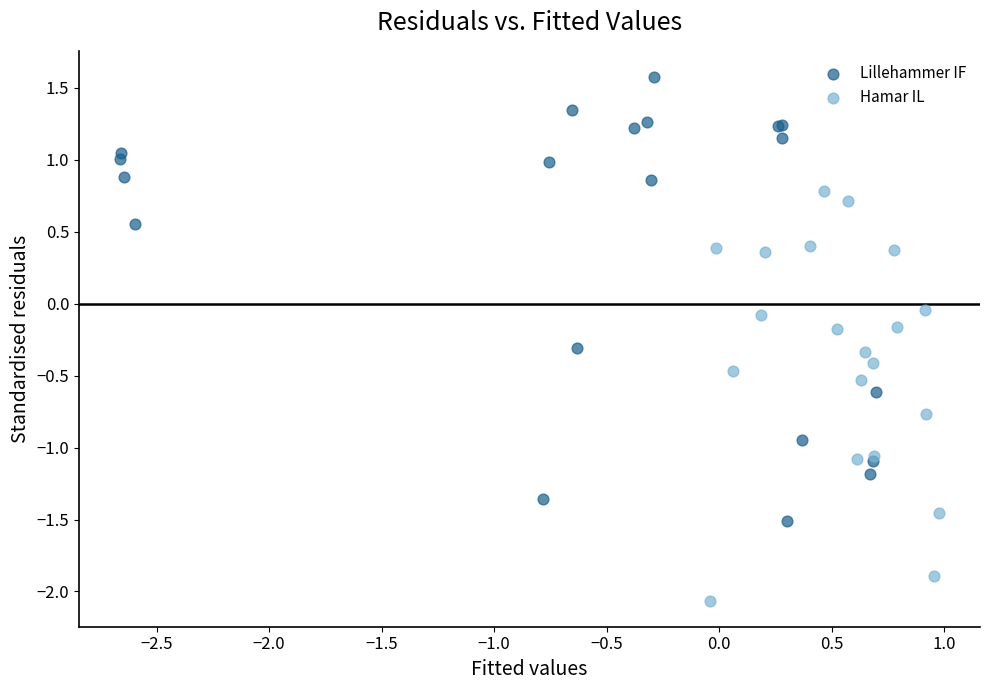

What are all the series names shown in the legend?

Lillehammer IF, Hamar IL